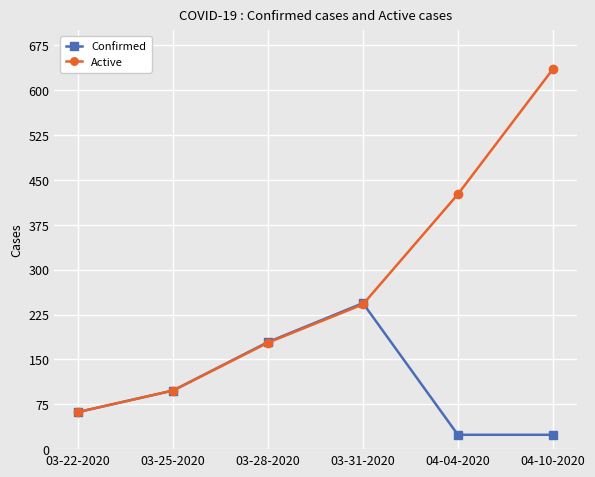

What is the difference between the Active values at 03-28-2020 and 03-25-2020?

80